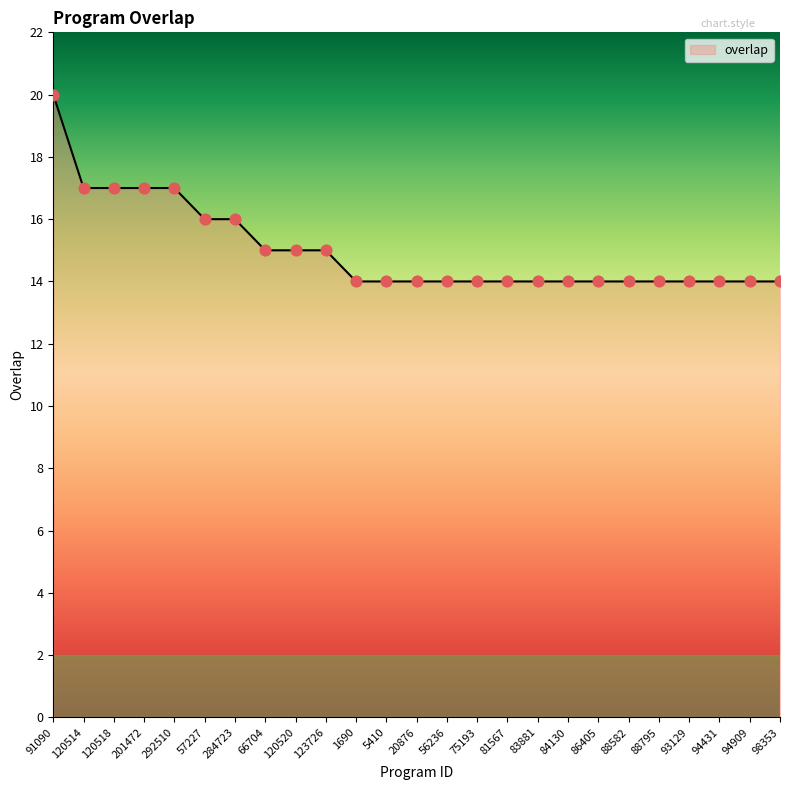

What is the ratio of the value at 88582 to the value at 98353?

1.0